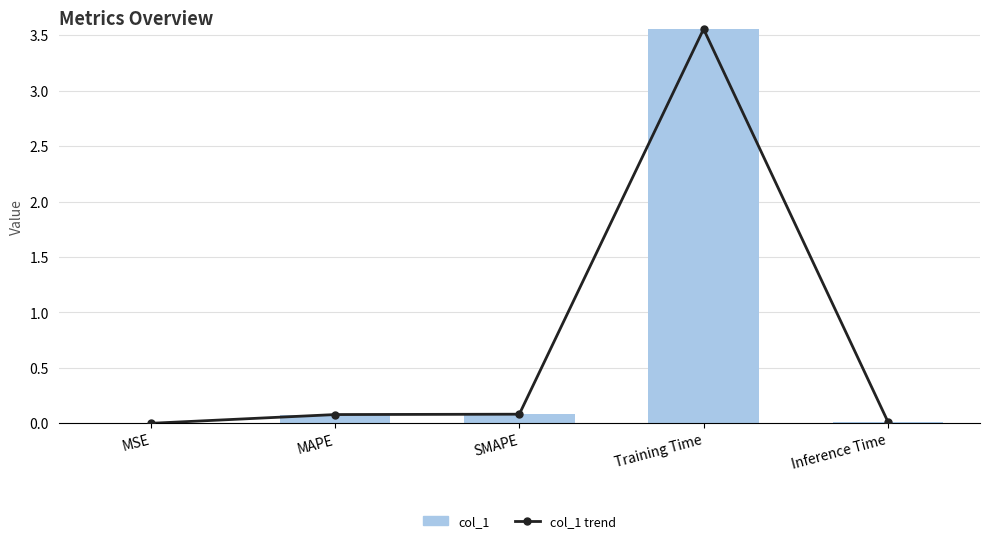

At which category is the sum across all series the highest?

Training Time